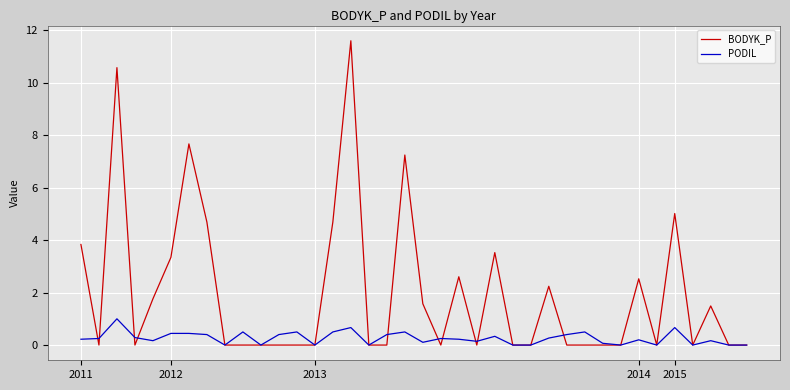

What are all the series names shown in the legend?

BODYK_P, PODIL